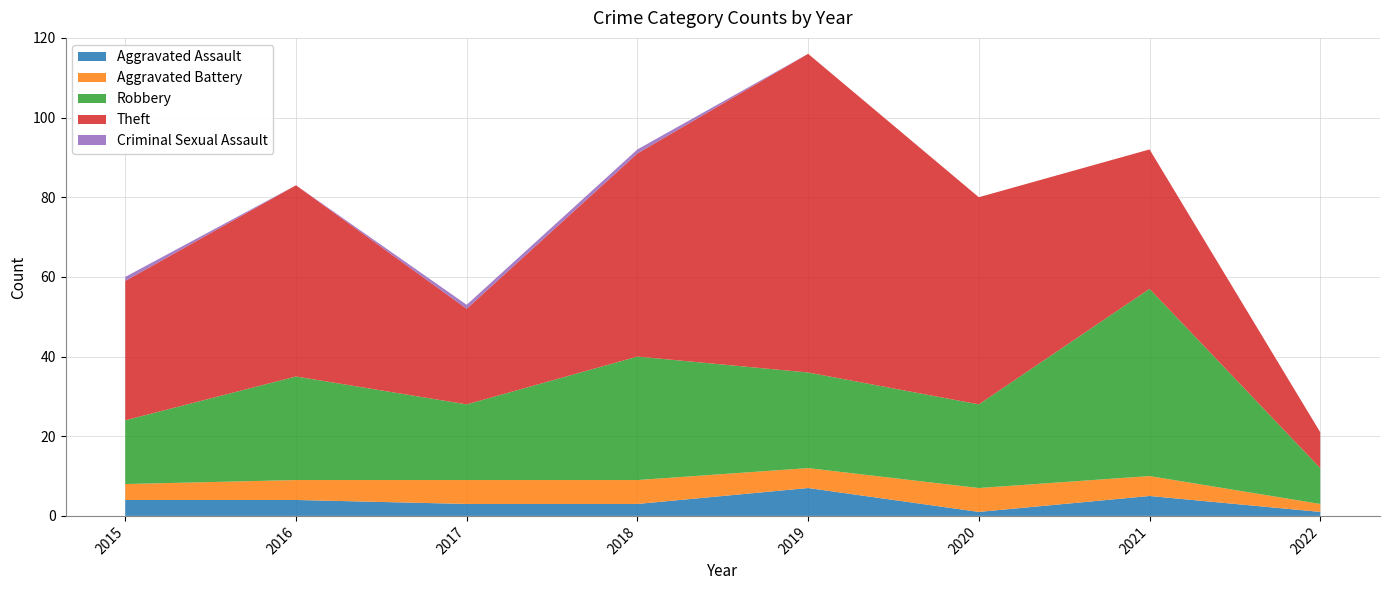

Reading left to right, list all the values displayed in this chart.

Aggravated Assault: 2015=4	2016=4	2017=3	2018=3	2019=7	2020=1	2021=5	2022=1
Aggravated Battery: 2015=4	2016=5	2017=6	2018=6	2019=5	2020=6	2021=5	2022=2
Robbery: 2015=16	2016=26	2017=19	2018=31	2019=24	2020=21	2021=47	2022=9
Theft: 2015=35	2016=48	2017=24	2018=51	2019=80	2020=52	2021=35	2022=9
Criminal Sexual Assault: 2015=1	2016=0	2017=1	2018=1	2019=0	2020=0	2021=0	2022=0